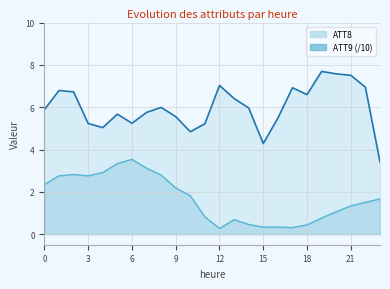

At which category does ATT8 reach its first local valley?

4